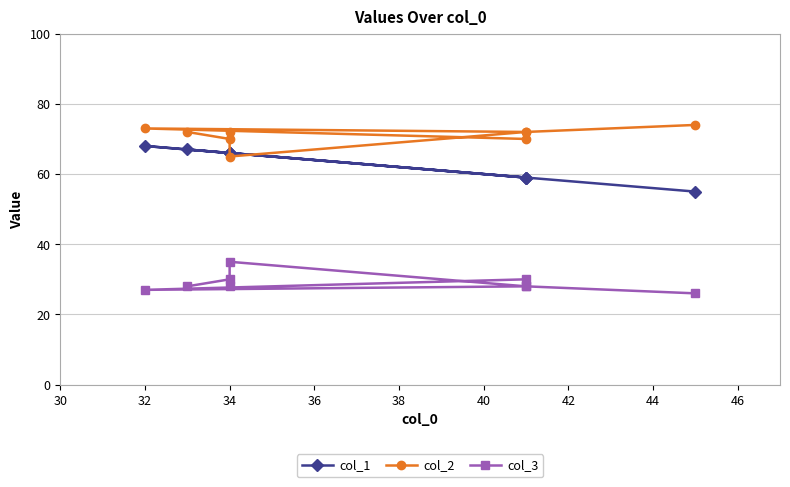

What is the sum of the col_1 values at 34 and 44?

125